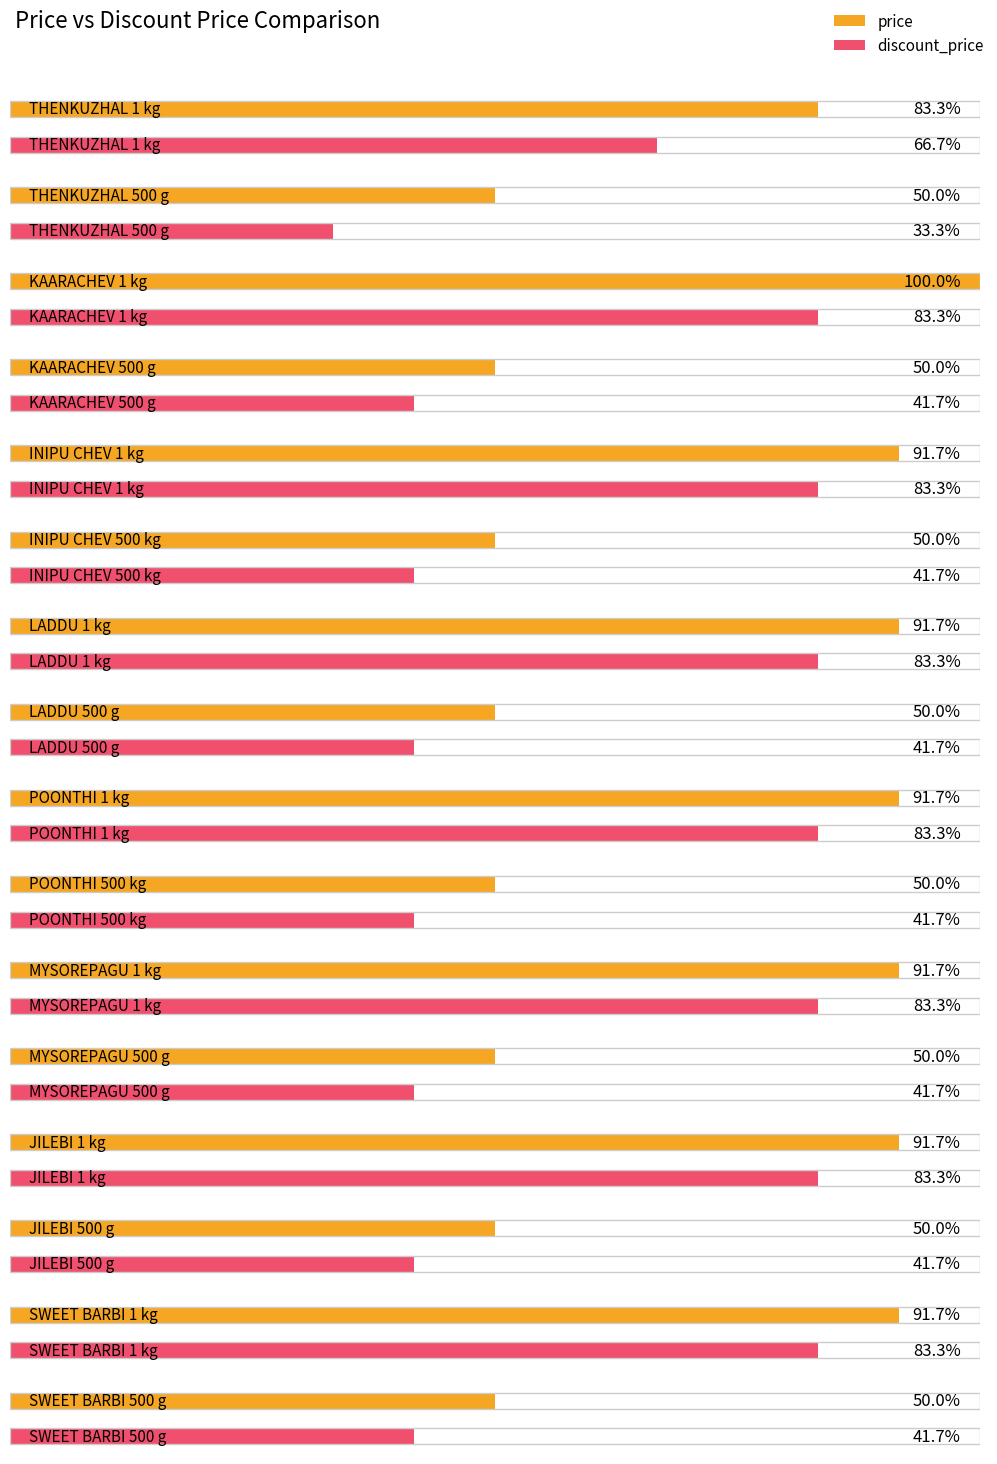

At how many categories does at least one series exceed 118?

16